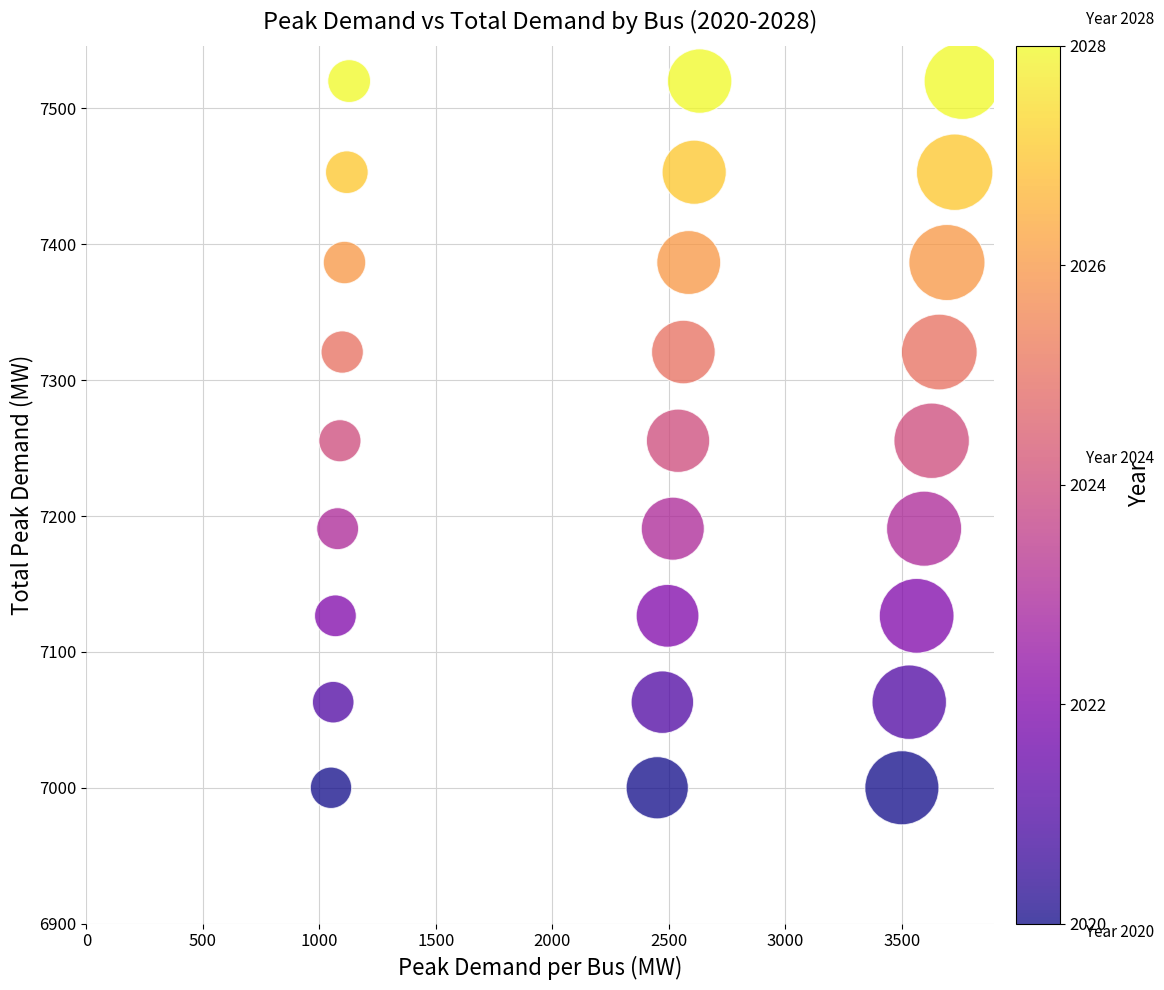

What is the range of X values (max minus min)?

2710.1